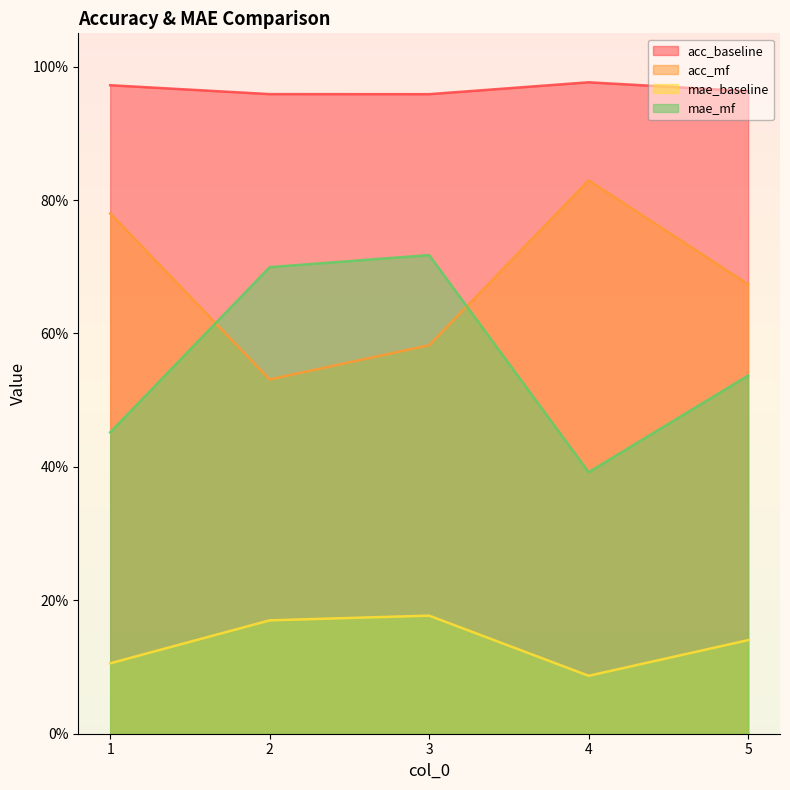

What are all the series names shown in the legend?

acc_baseline, acc_mf, mae_baseline, mae_mf